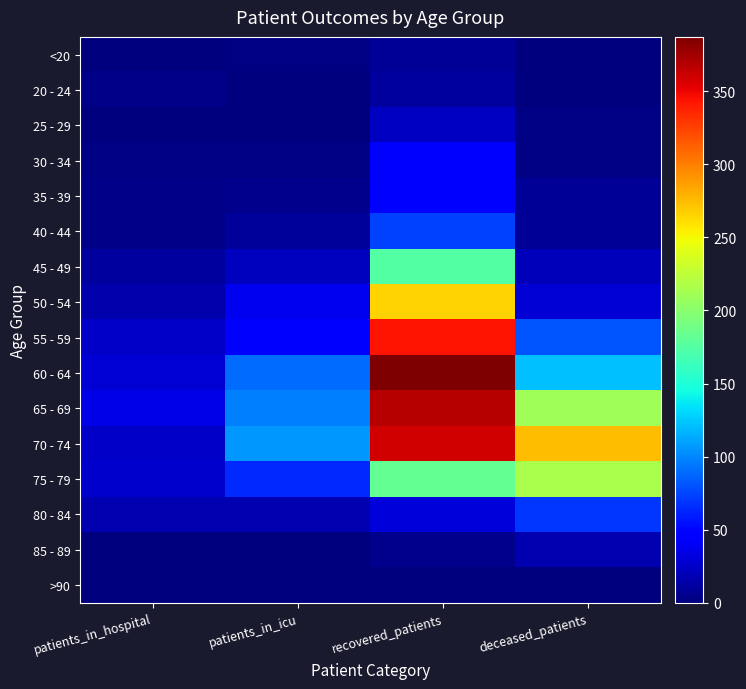

Reading left to right, transcribe all the data shown in this chart.

<20: patients_in_hospital=0	patients_in_icu=2	recovered_patients=8	deceased_patients=1
20 - 24: patients_in_hospital=4	patients_in_icu=1	recovered_patients=12	deceased_patients=0
25 - 29: patients_in_hospital=1	patients_in_icu=1	recovered_patients=23	deceased_patients=2
30 - 34: patients_in_hospital=3	patients_in_icu=2	recovered_patients=45	deceased_patients=2
35 - 39: patients_in_hospital=4	patients_in_icu=6	recovered_patients=45	deceased_patients=8
40 - 44: patients_in_hospital=4	patients_in_icu=10	recovered_patients=73	deceased_patients=8
45 - 49: patients_in_hospital=12	patients_in_icu=22	recovered_patients=175	deceased_patients=21
50 - 54: patients_in_hospital=16	patients_in_icu=38	recovered_patients=265	deceased_patients=29
55 - 59: patients_in_hospital=25	patients_in_icu=44	recovered_patients=344	deceased_patients=81
60 - 64: patients_in_hospital=29	patients_in_icu=90	recovered_patients=387	deceased_patients=122
65 - 69: patients_in_hospital=36	patients_in_icu=98	recovered_patients=368	deceased_patients=211
70 - 74: patients_in_hospital=25	patients_in_icu=107	recovered_patients=359	deceased_patients=275
75 - 79: patients_in_hospital=26	patients_in_icu=64	recovered_patients=182	deceased_patients=216
80 - 84: patients_in_hospital=17	patients_in_icu=17	recovered_patients=31	deceased_patients=69
85 - 89: patients_in_hospital=0	patients_in_icu=1	recovered_patients=5	deceased_patients=18
>90: patients_in_hospital=0	patients_in_icu=0	recovered_patients=0	deceased_patients=0